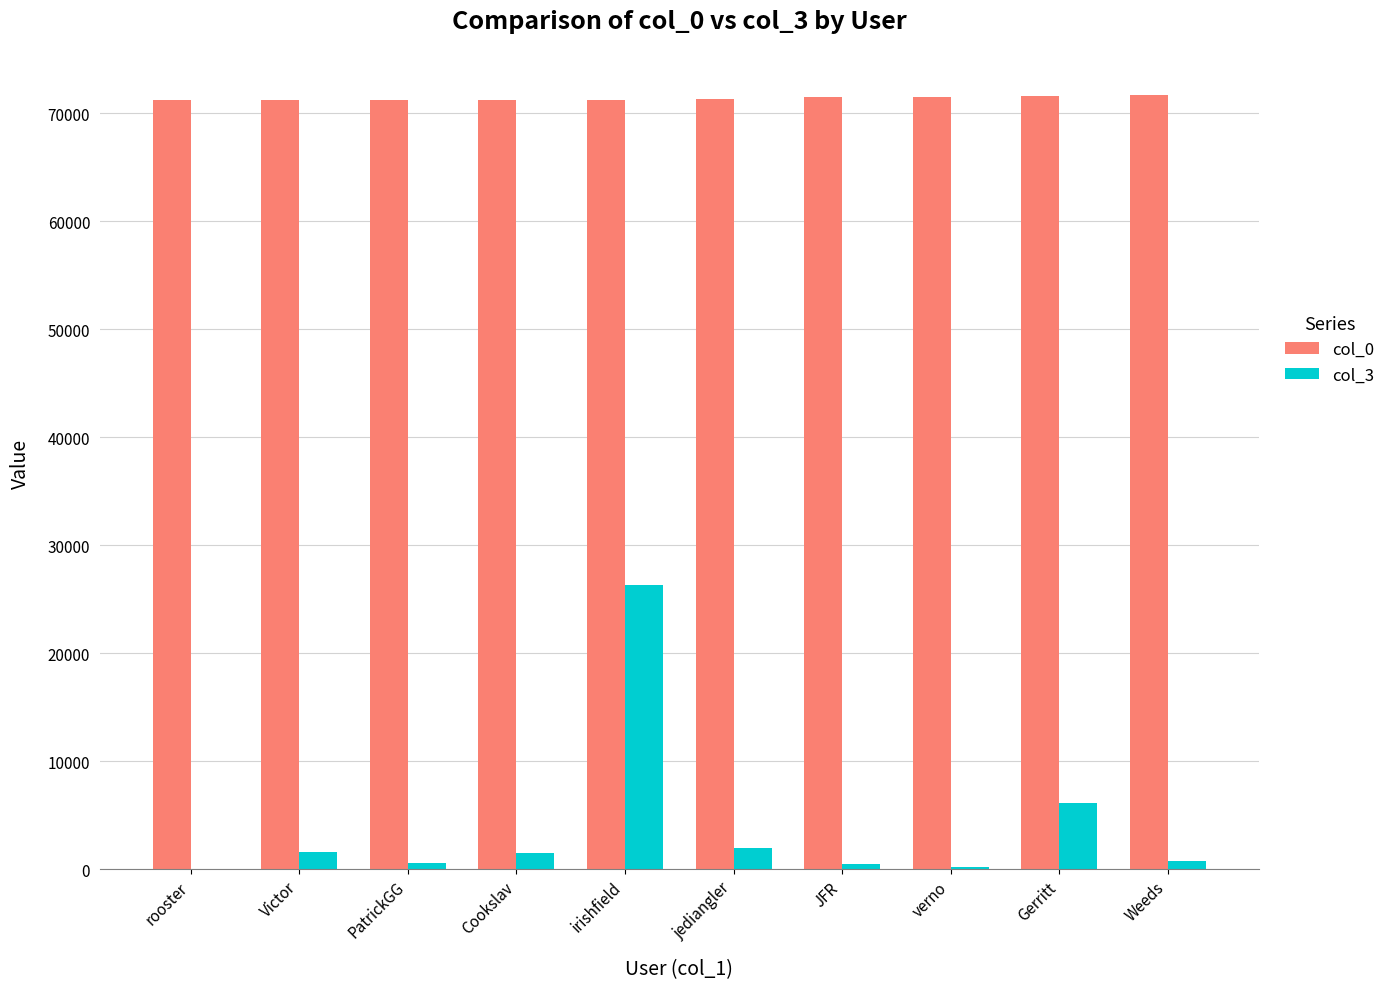

The col_0 series shows 38007 at Victor. True or false?

False